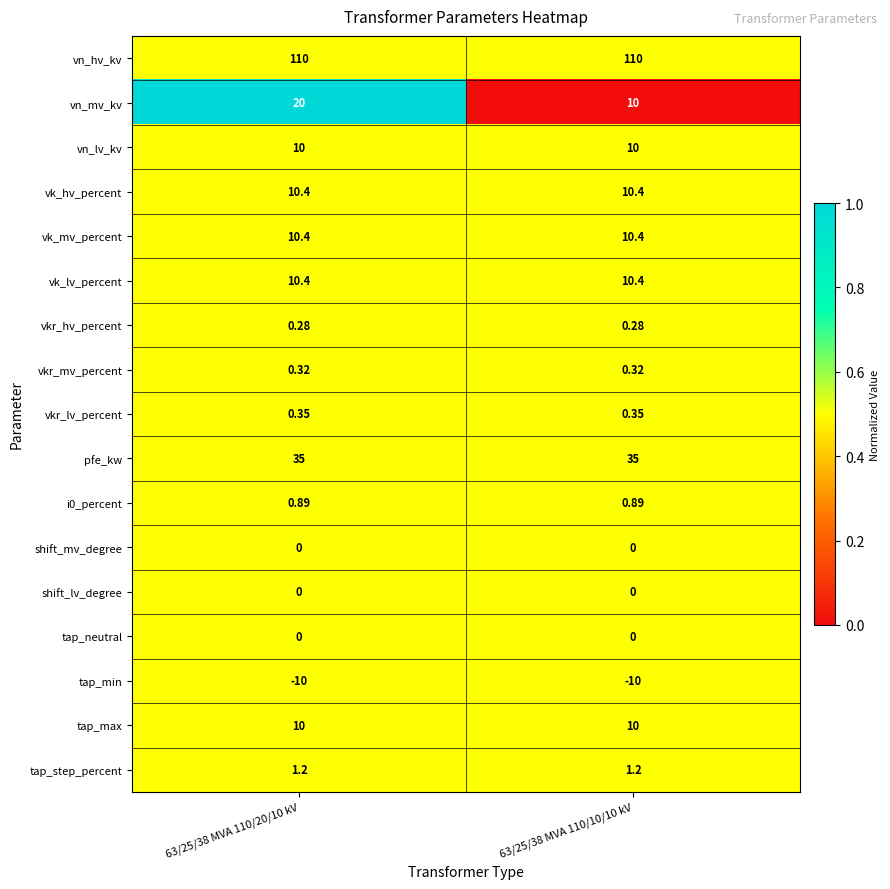

Which series changed the most between 63/25/38 MVA 110/20/10 kV and 63/25/38 MVA 110/10/10 kV?

vn_mv_kv